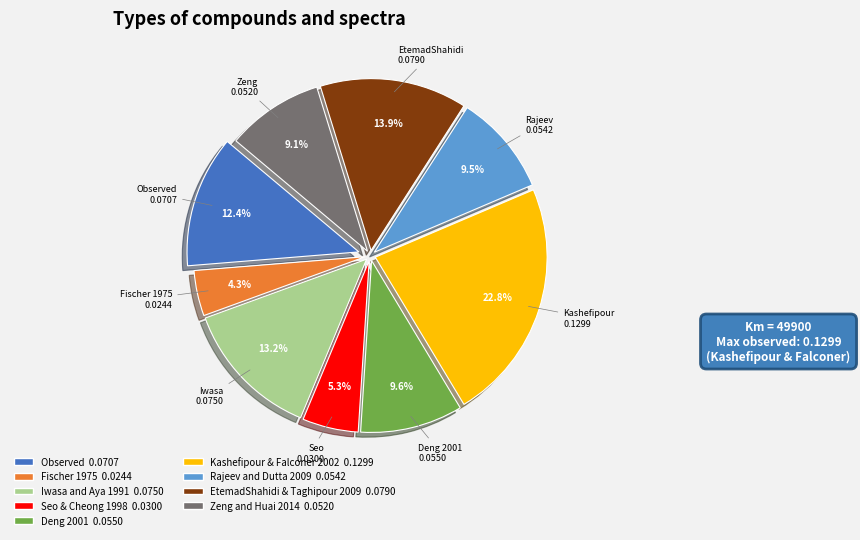

The EtemadShahidi & Taghipour 2009 slice represents 14% of the pie. True or false?

True